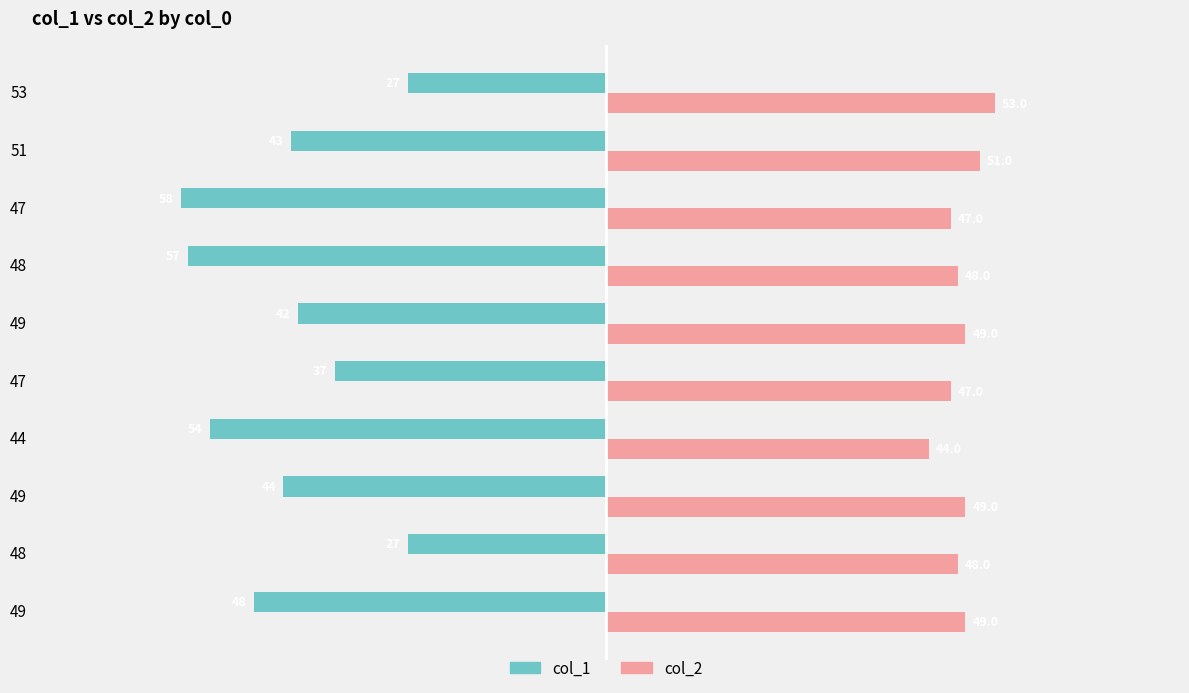

How many data points does each series have?

10